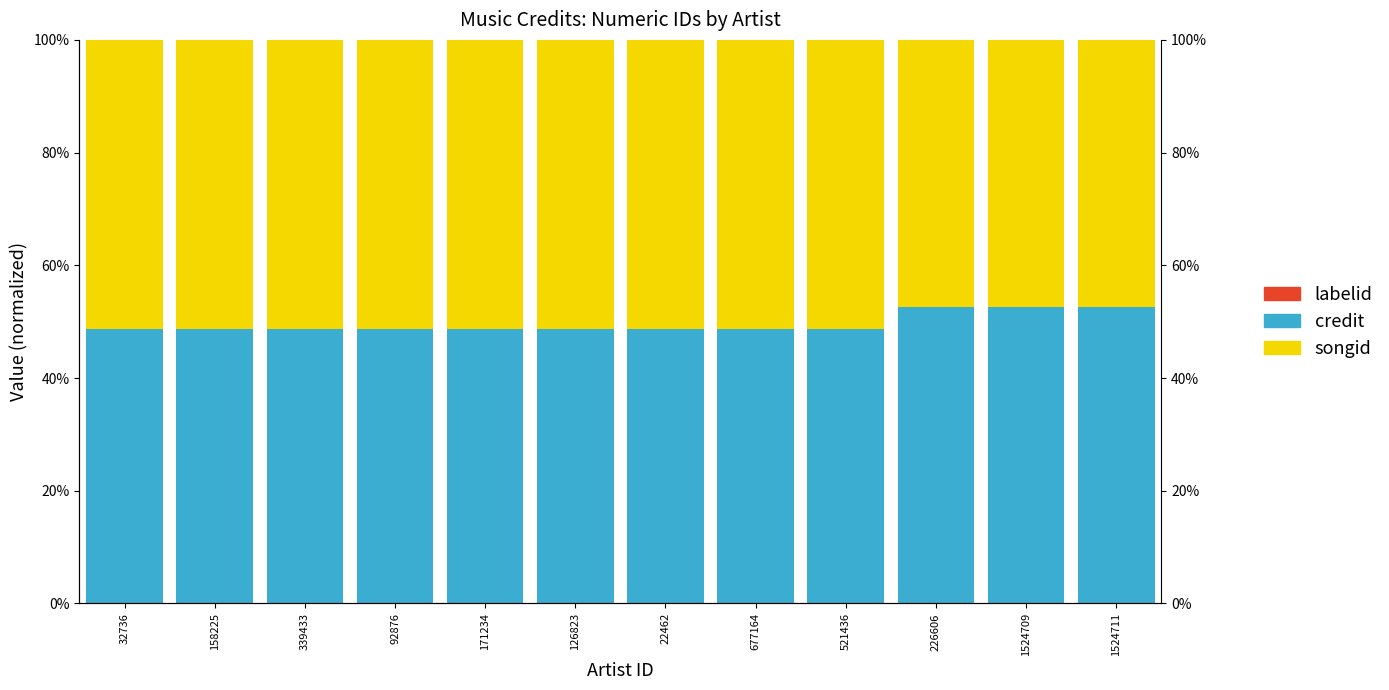

How many bars are there in each group?

3